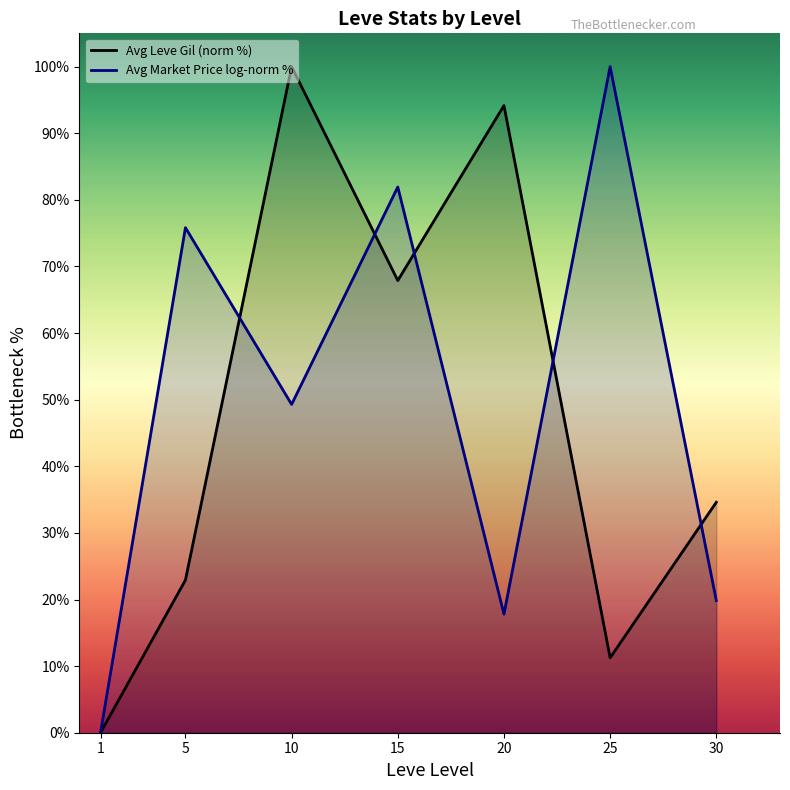

Which has a higher value, 25 or 5?

5